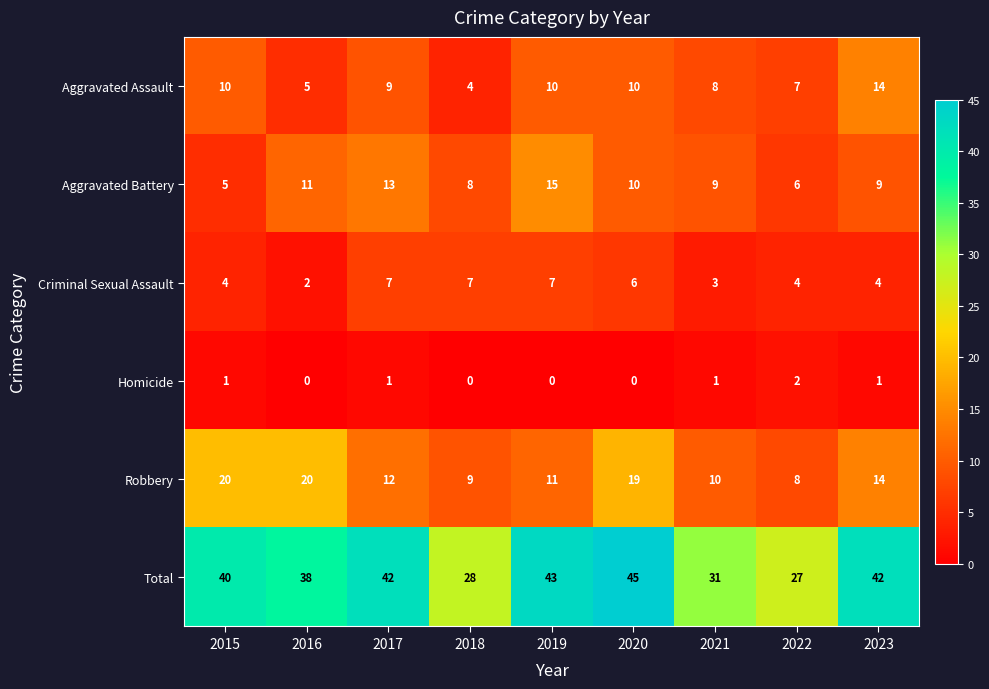

Which series changed the most between 2020 and 2023?

Robbery